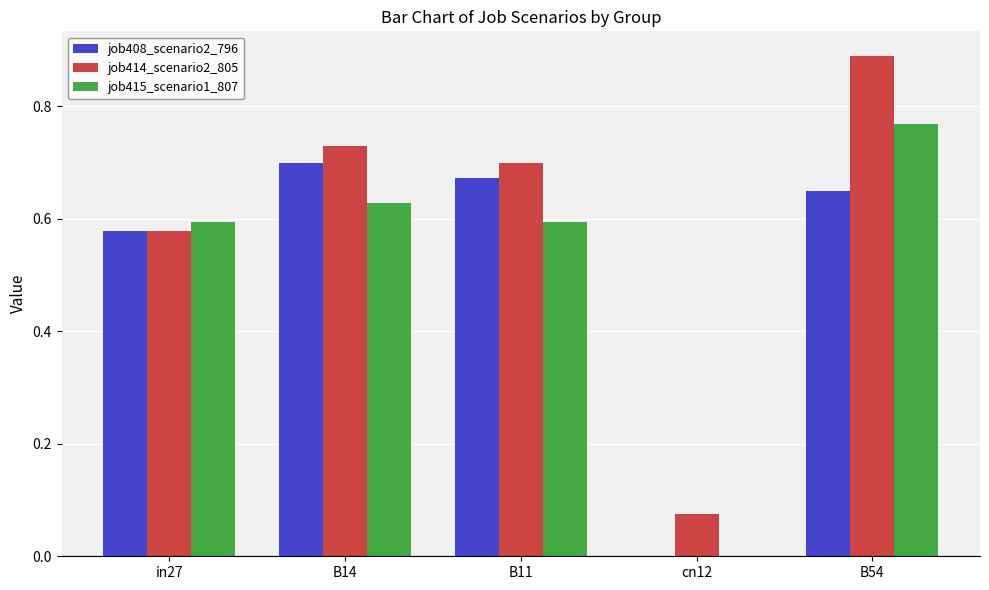

At which category is the sum across all series the highest?

B54